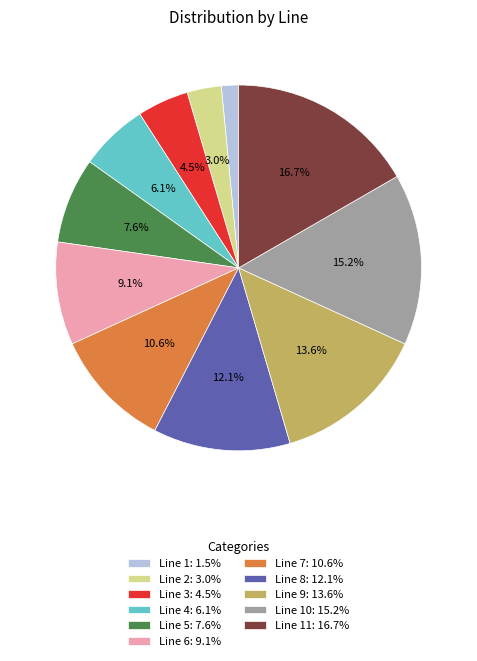

Is the sum of Line 8: 12.1% and Line 7: 10.6% greater than half?

No